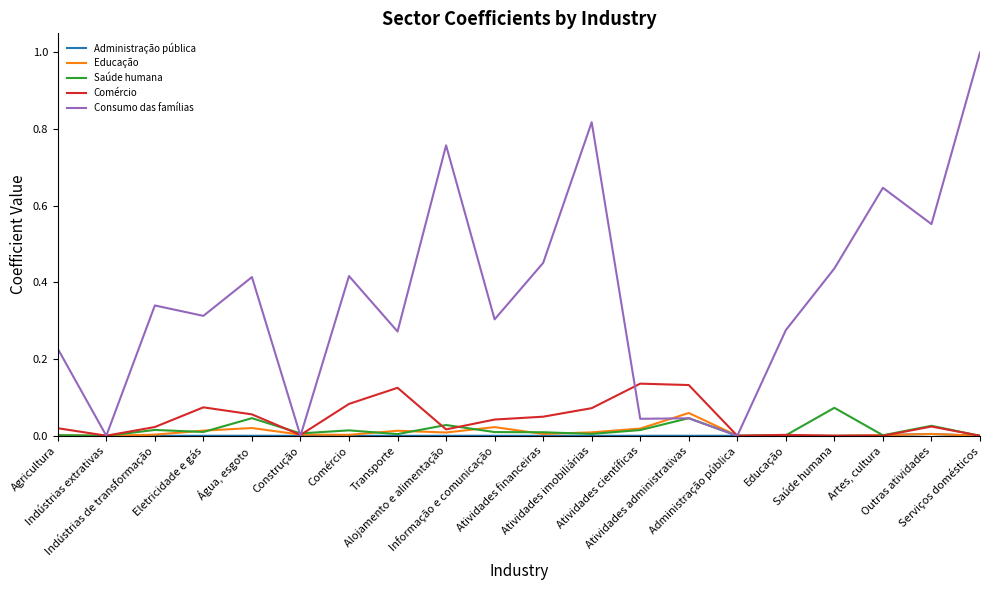

Which series has the largest range (max minus min)?

Consumo das famílias